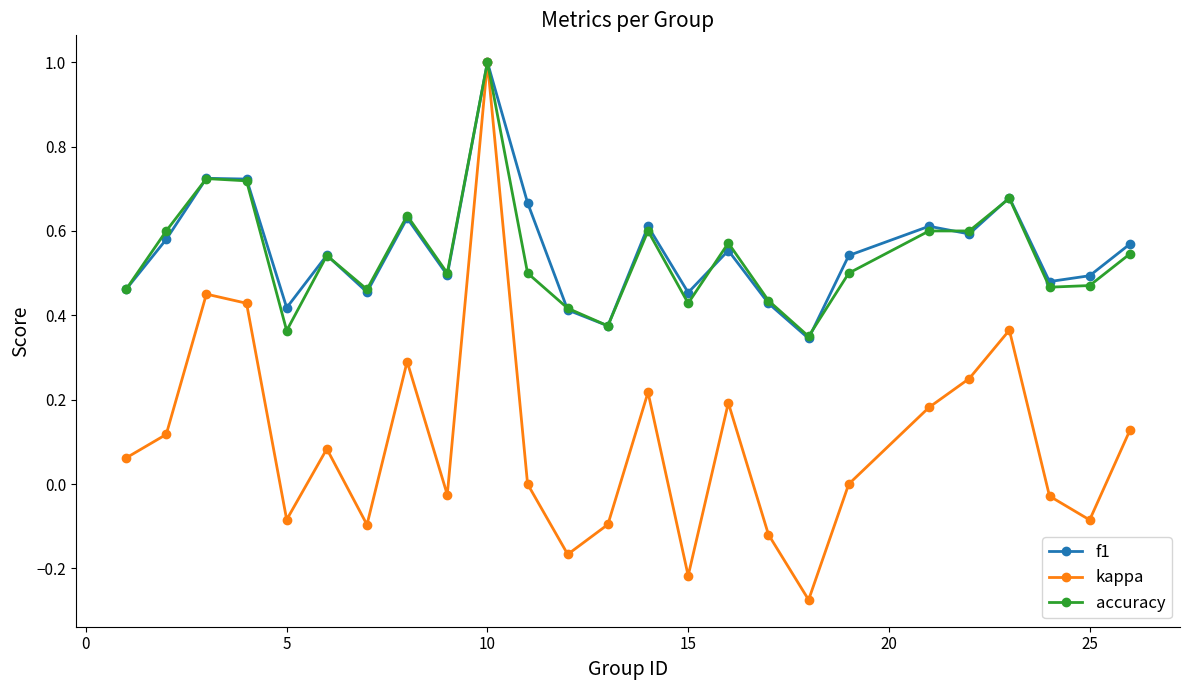

Which series has the widest spread of values?

kappa